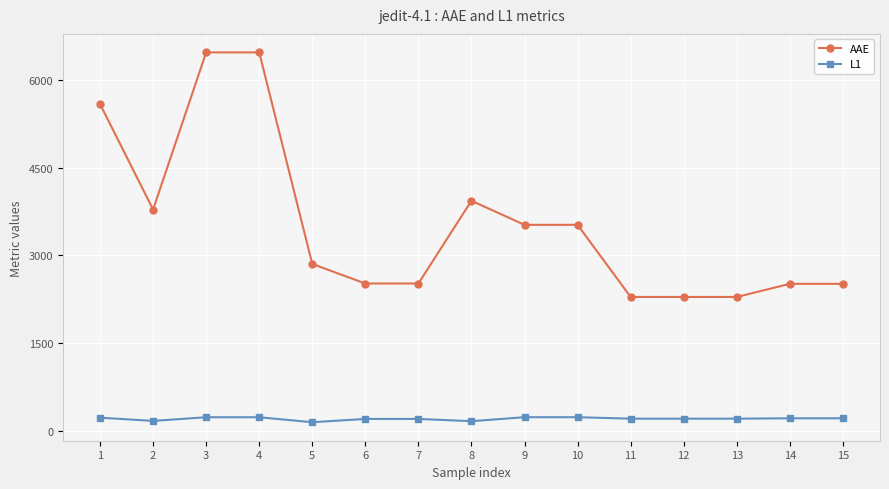

Rank the series by their average value, from lowest to highest.

L1, AAE